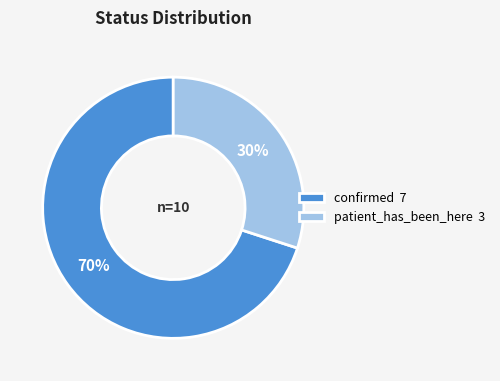

Is there any slice that represents more than half of the pie?

Yes